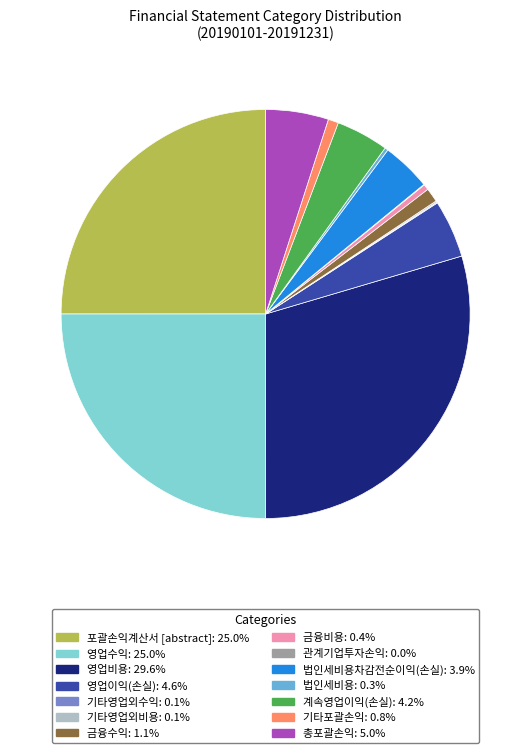

Approximately how many times larger is the value at 영업수익: 25.0% compared to 계속영업이익(손실): 4.2%?

6.0